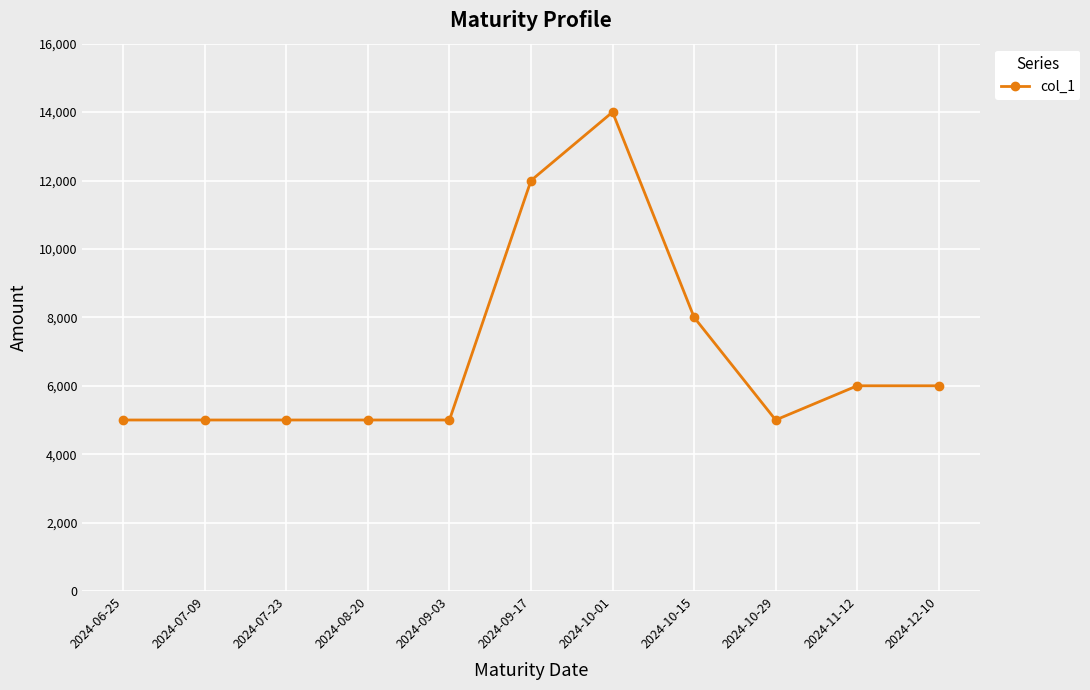

What is the average value?

6909